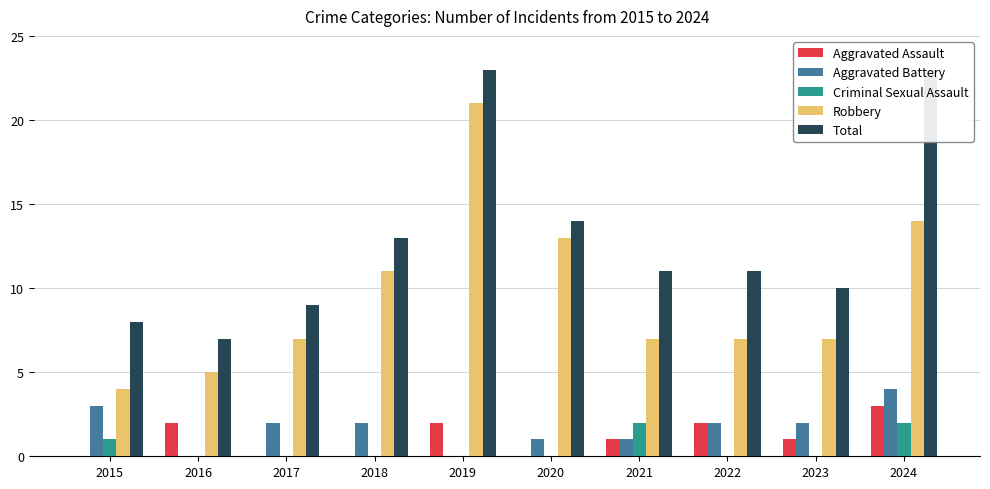

The Criminal Sexual Assault series shows -1 at 2020. True or false?

False